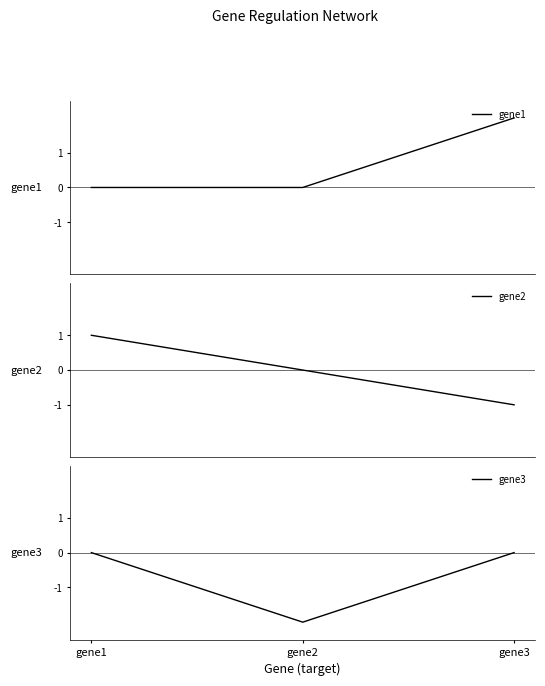

How many gene3 values are between -2 and 0?

3